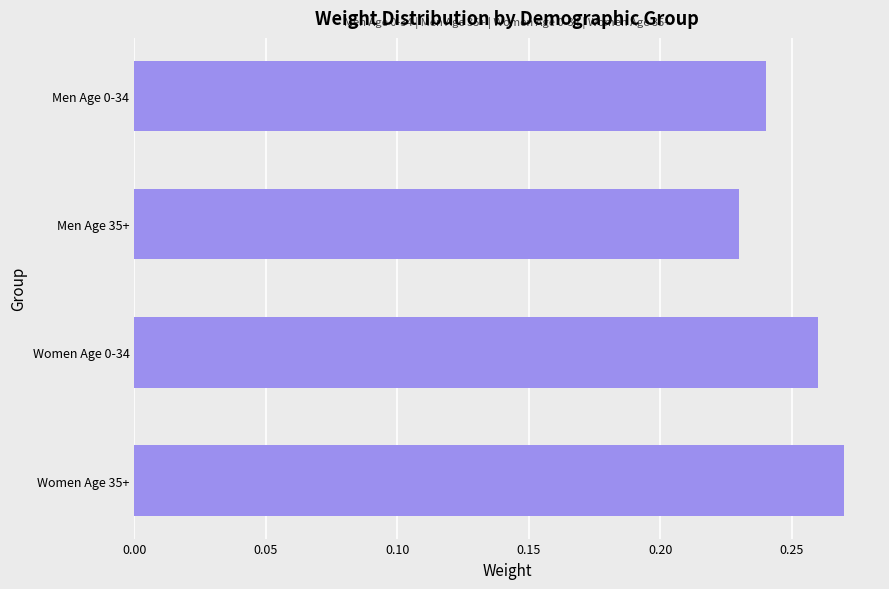

The value at Women Age 0-34 is 0.5. True or false?

False